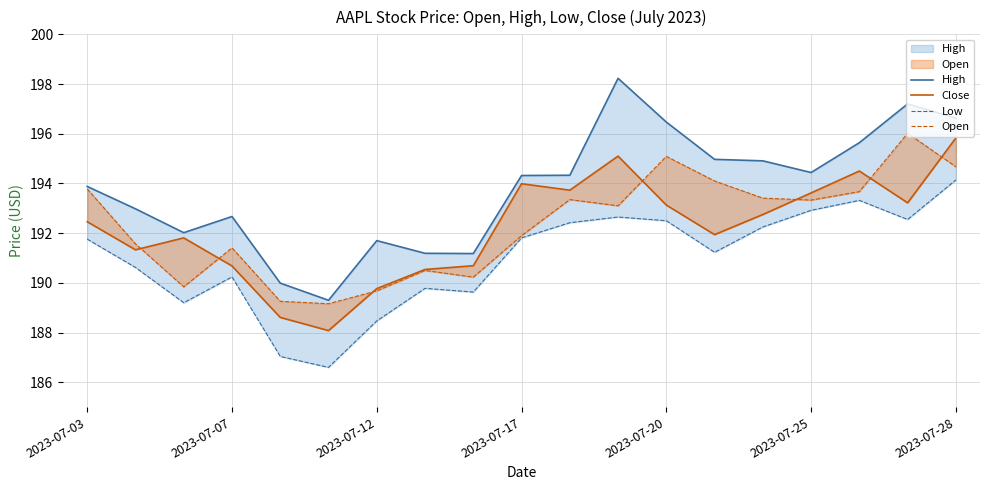

Reading left to right, what are all the values shown in this chart?

High: 193.9	193.0	192.0	192.7	190.0	189.3	191.7	191.2	191.2	194.3	194.3	198.2	196.5	195.0	194.9	194.4	195.6	197.2	196.6
Close: 192.5	191.3	191.8	190.7	188.6	188.1	189.8	190.5	190.7	194.0	193.7	195.1	193.1	191.9	192.8	193.6	194.5	193.2	195.8
Low: 191.8	190.6	189.2	190.2	187.0	186.6	188.5	189.8	189.6	191.8	192.4	192.6	192.5	191.2	192.2	192.9	193.3	192.6	194.1
Open: 193.8	191.6	189.8	191.4	189.3	189.2	189.7	190.5	190.2	191.9	193.4	193.1	195.1	194.1	193.4	193.3	193.7	196.0	194.7